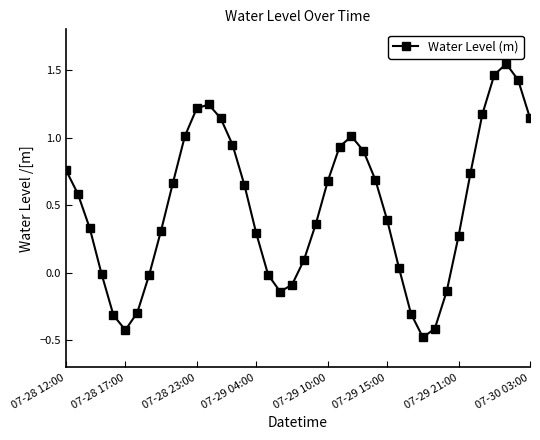

How many categories are shown in the chart?

40